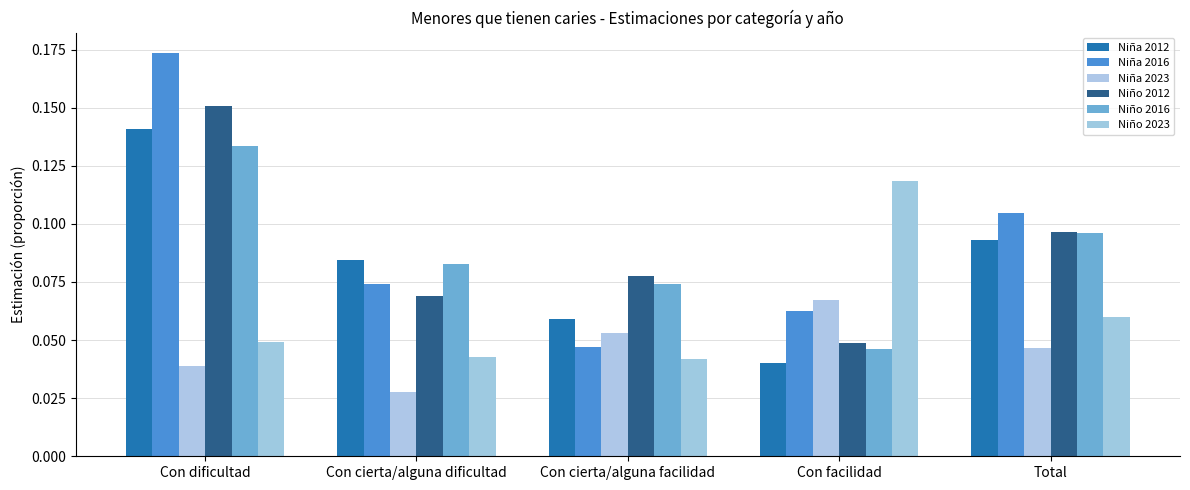

Reading left to right, what are all the values shown in this chart?

Niña 2012: 0.1	0.1	0.1	0.0	0.1
Niña 2016: 0.2	0.1	0.0	0.1	0.1
Niña 2023: 0.0	0.0	0.1	0.1	0.0
Niño 2012: 0.2	0.1	0.1	0.0	0.1
Niño 2016: 0.1	0.1	0.1	0.0	0.1
Niño 2023: 0.0	0.0	0.0	0.1	0.1